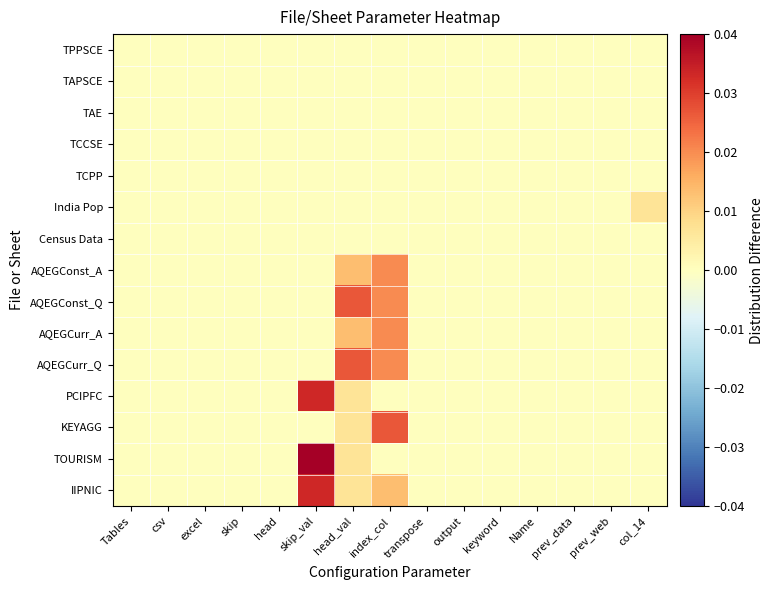

Between skip_val and keyword, which is larger?

skip_val